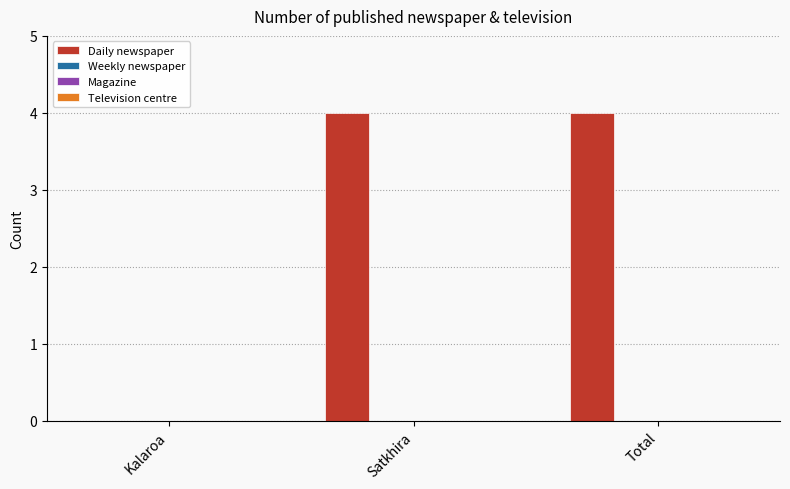

What is the maximum value shown in the chart?

4